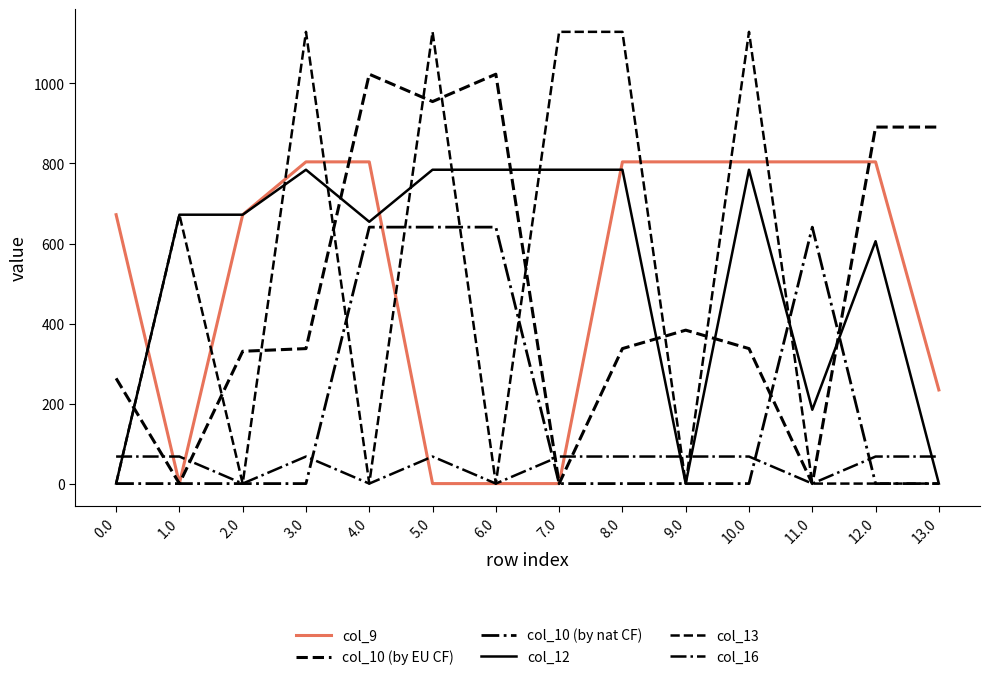

Does the chart have visible grid lines?

No